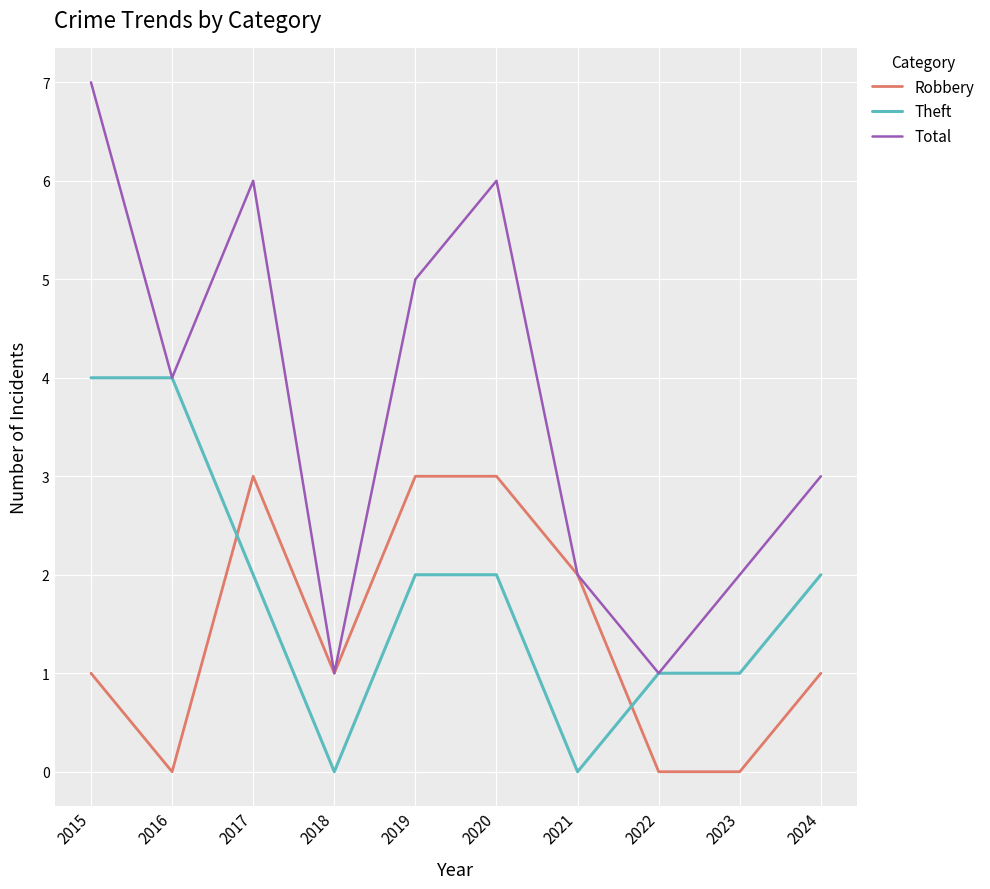

At which category does Total reach its first local peak?

2017